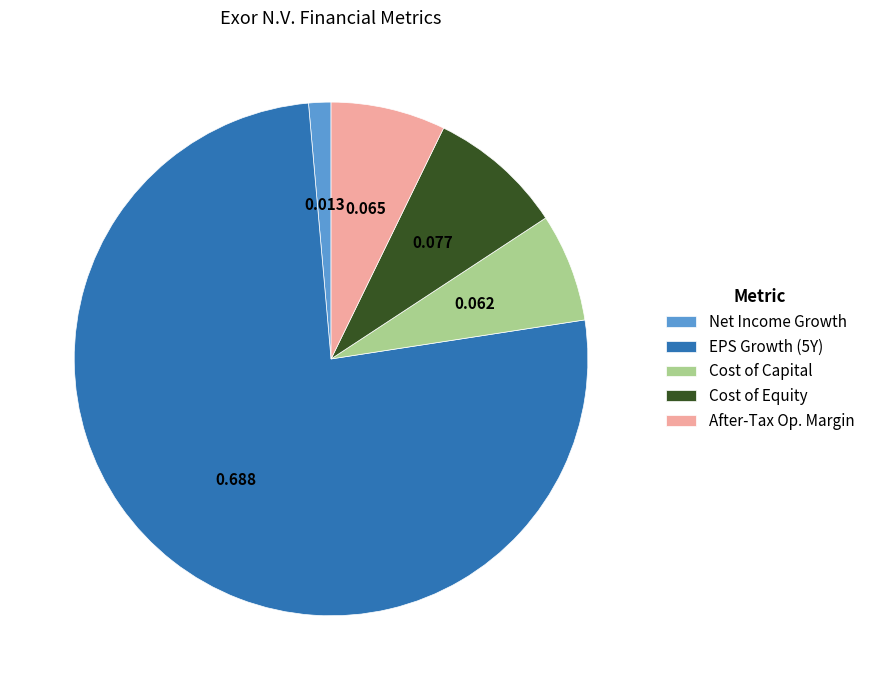

Does any single category account for the majority?

Yes